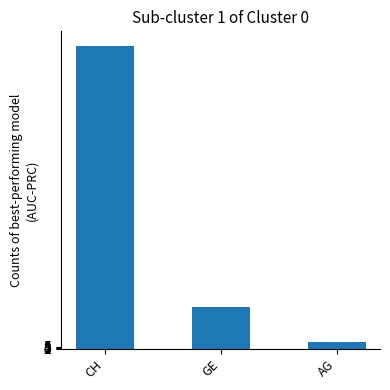

Does the chart contain any negative values?

No